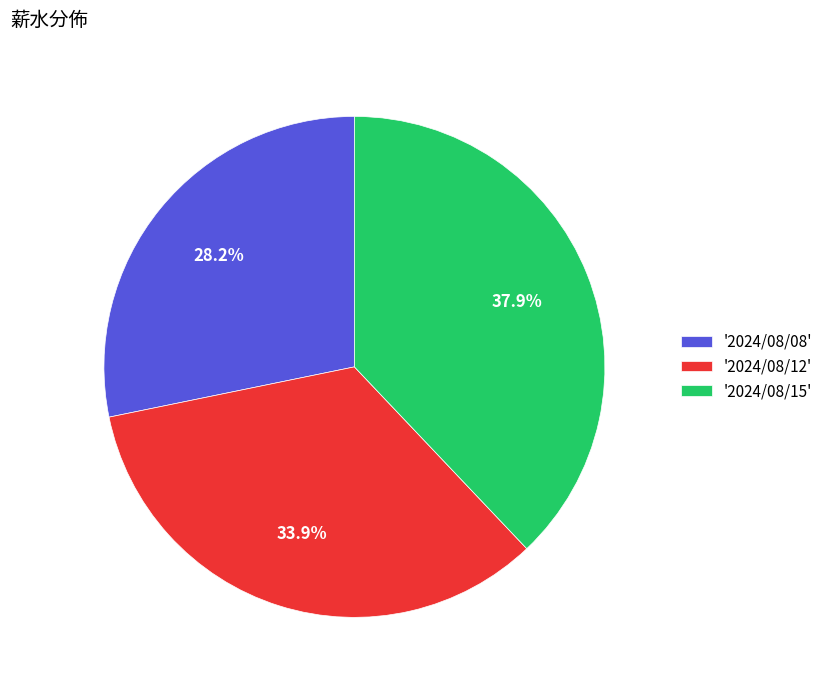

Do '2024/08/08' and '2024/08/15' together represent more than half of the pie?

Yes